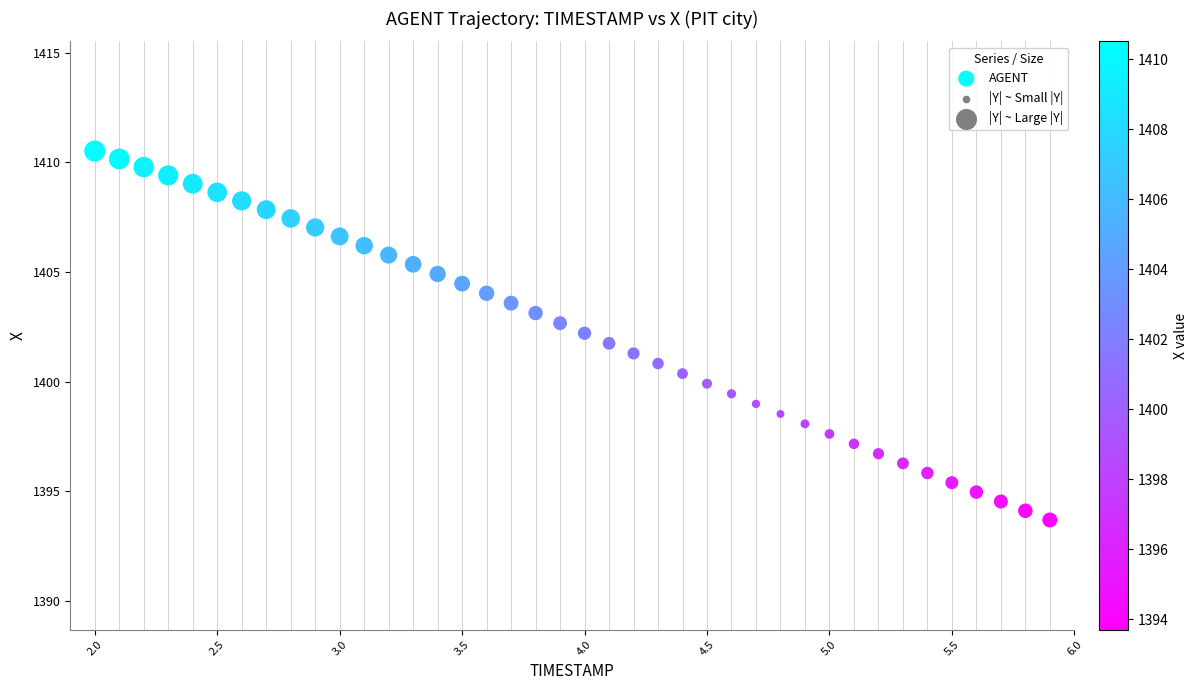

What is the range of Y values (max minus min)?

16.8